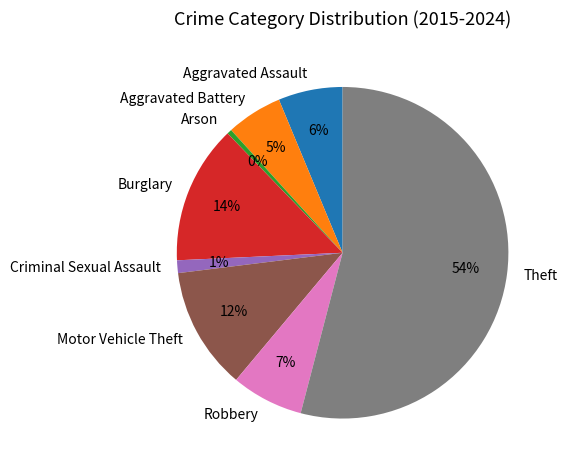

Which has a higher value, Burglary or Motor Vehicle Theft?

Burglary